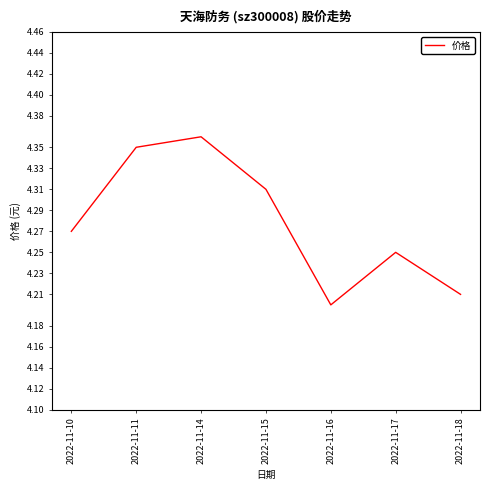

True or false: there are more than 1 points higher than both neighbors.

True